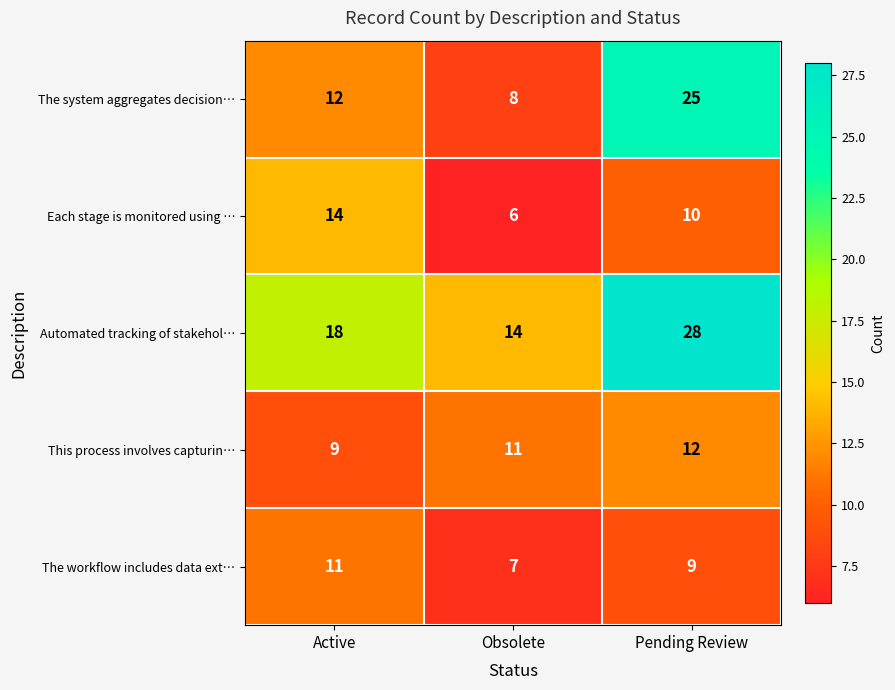

Which series has the largest range (max minus min)?

The system aggregates decision…